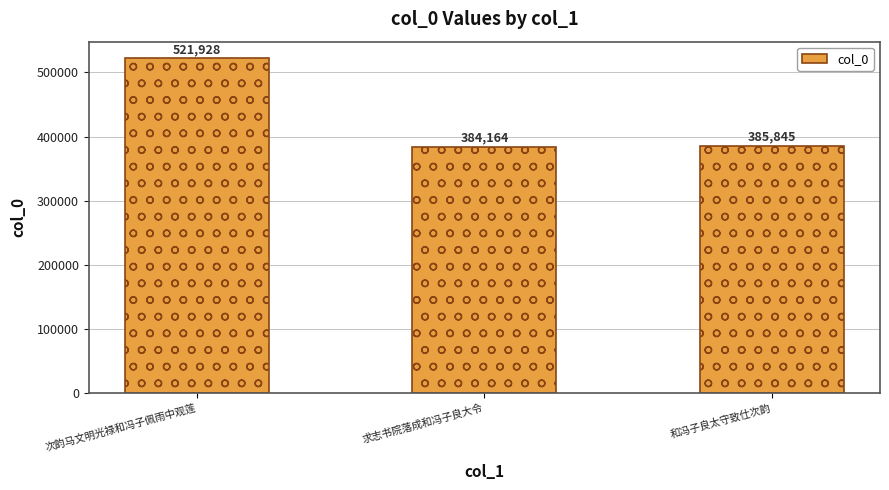

Reading left to right, what are all the values shown in this chart?

次韵马文明光禄和冯子佩雨中观莲=521928	求志书院落成和冯子良大令=384164	和冯子良太守致仕次韵=385845